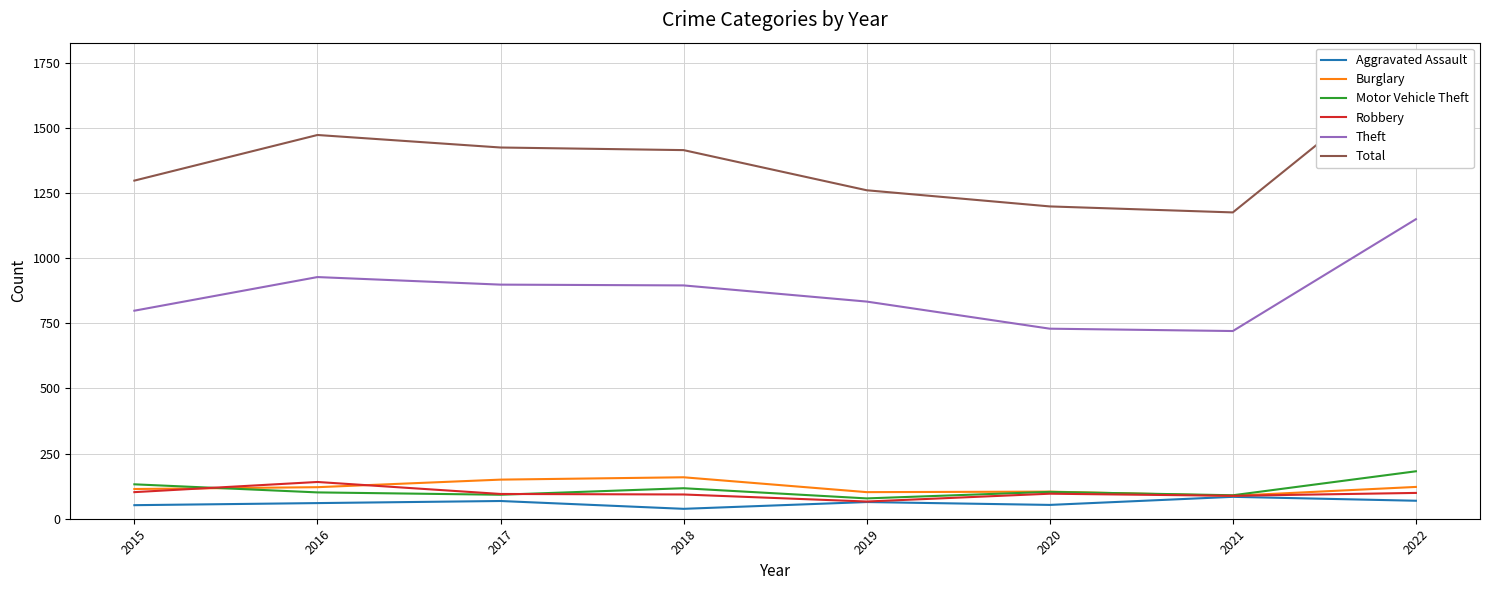

True or false: Motor Vehicle Theft and Total cross at least once.

False